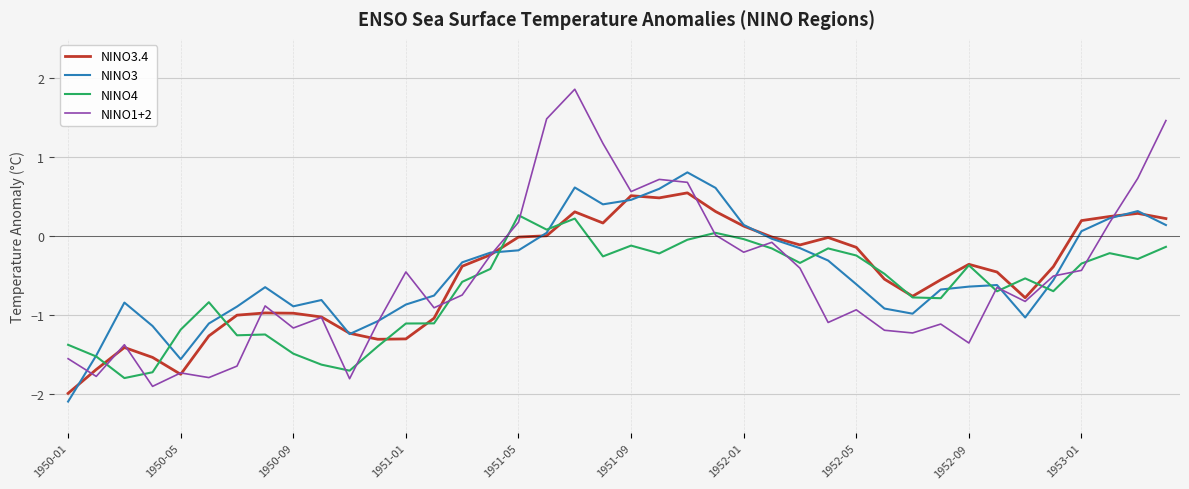

After their last crossing, which series has the higher values: NINO3.4 or NINO1+2?

NINO1+2